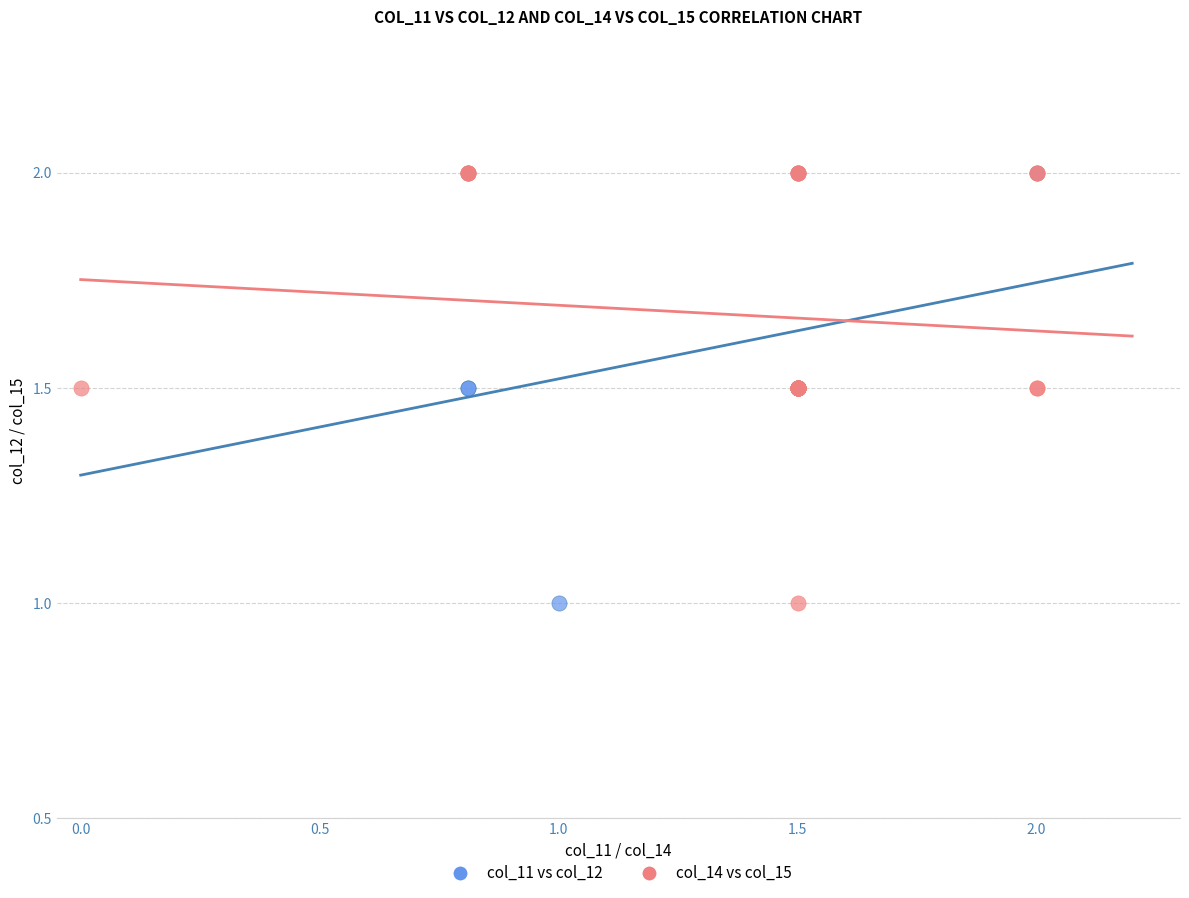

What are all the series names shown in the legend?

col_11 vs col_12, col_14 vs col_15